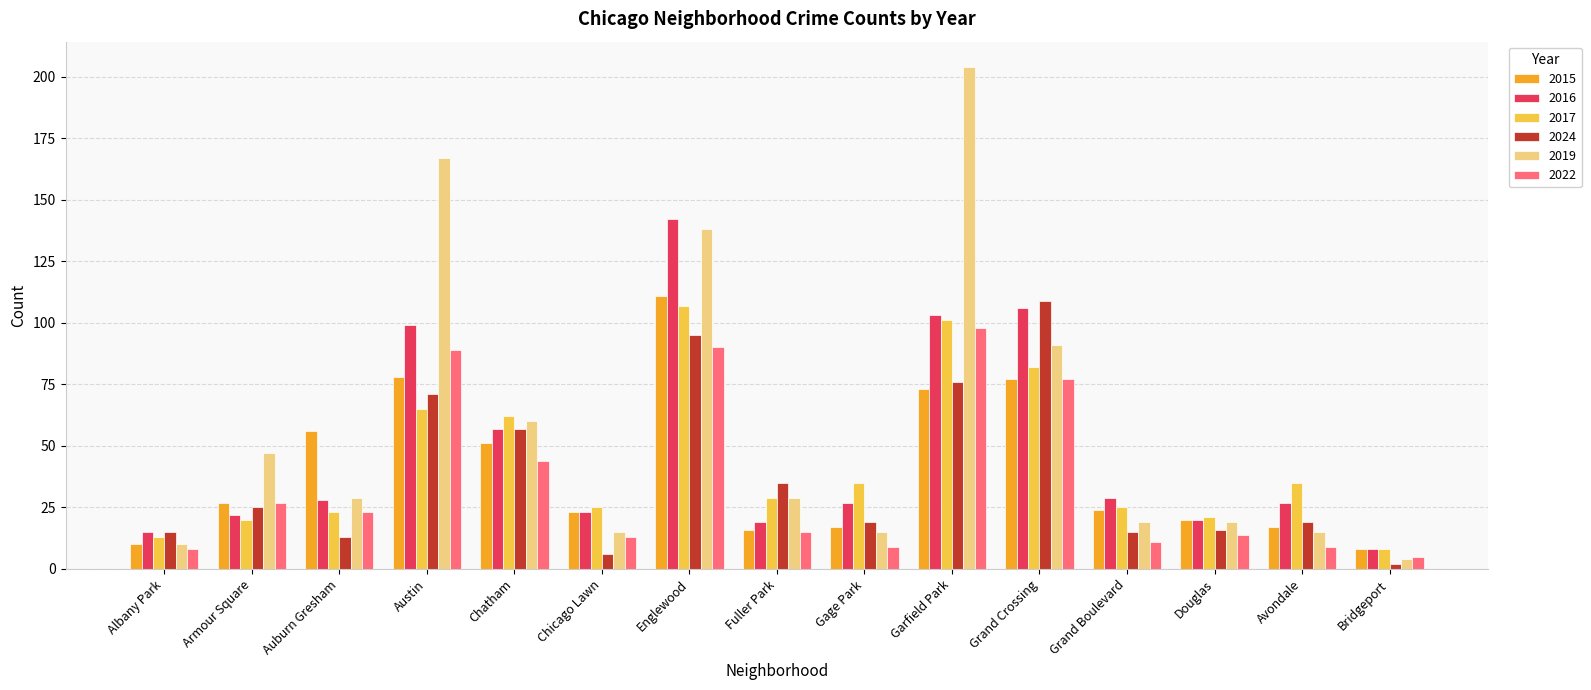

The value of 2016 at Austin is 170. True or false?

False